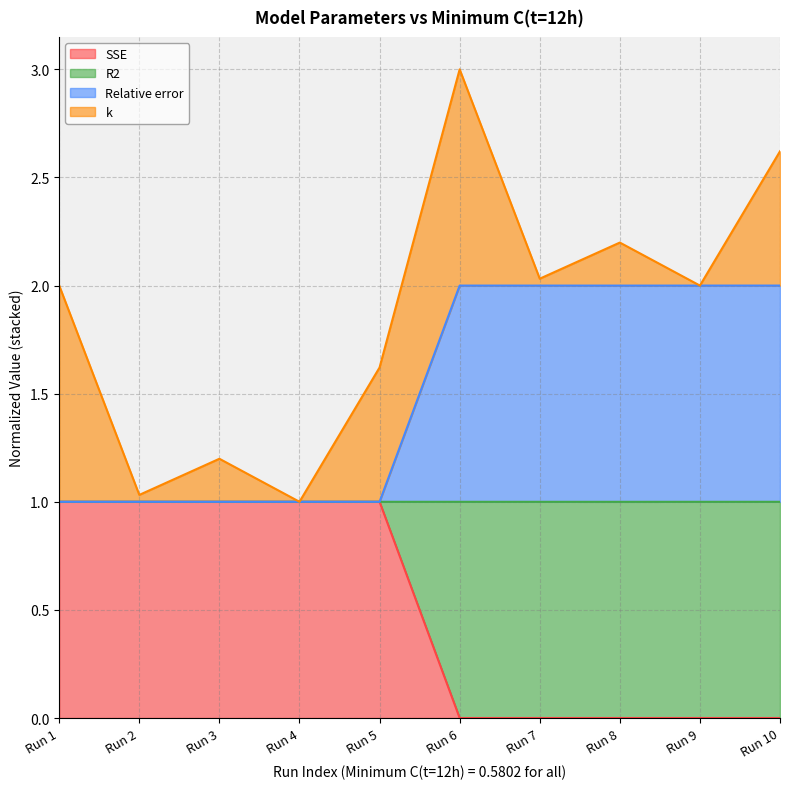

Which series has the largest range (max minus min)?

SSE